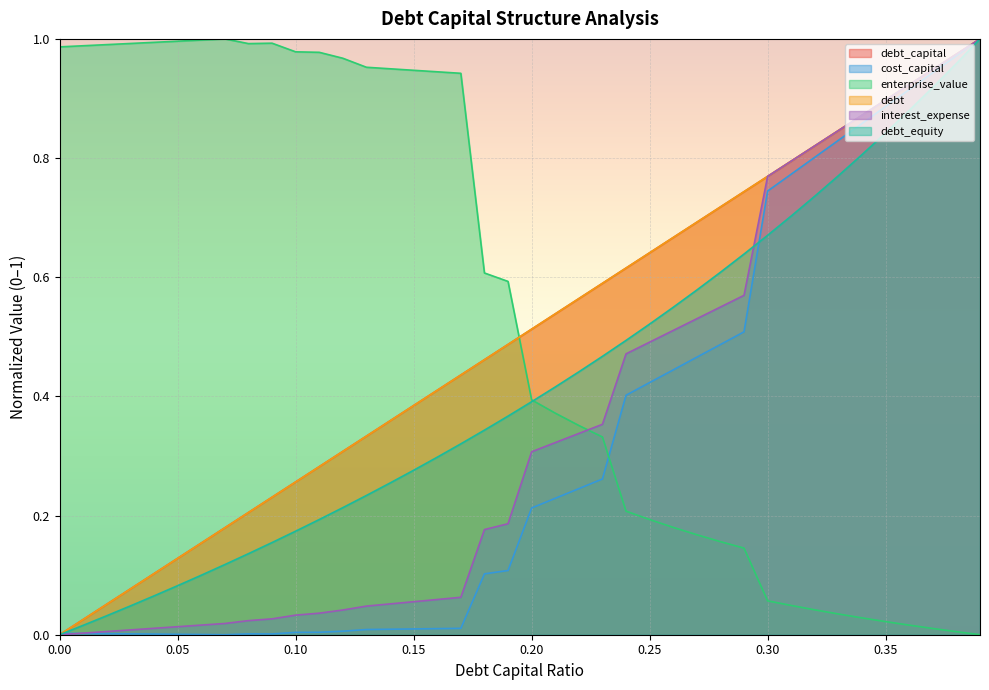

What is the sum of the enterprise_value values at 0.18 and 0.05?

1.6